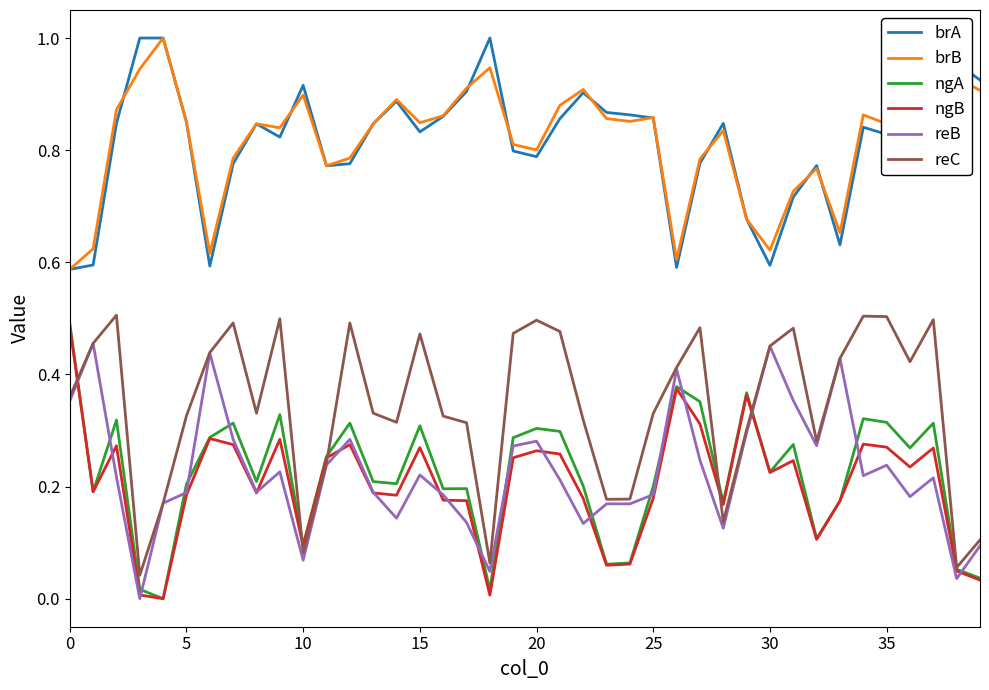

True or false: ngB and brA cross at least once.

False